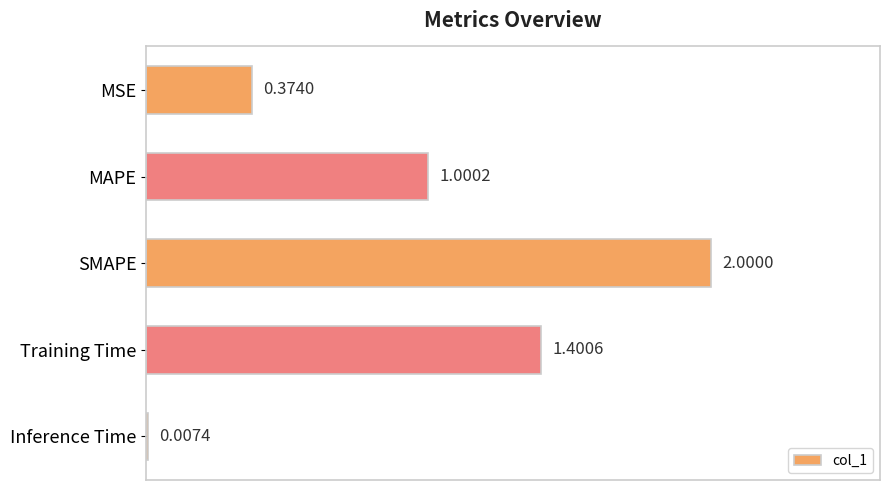

At which category does the chart reach its peak across all series?

SMAPE